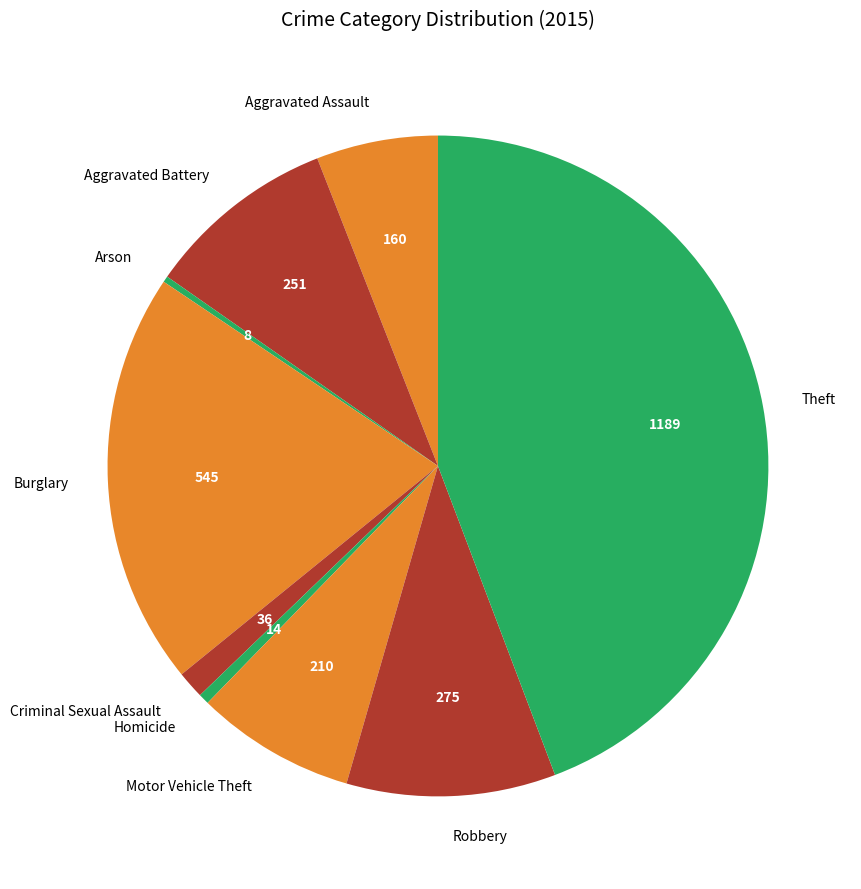

Does Arson represent more than half of the total?

No